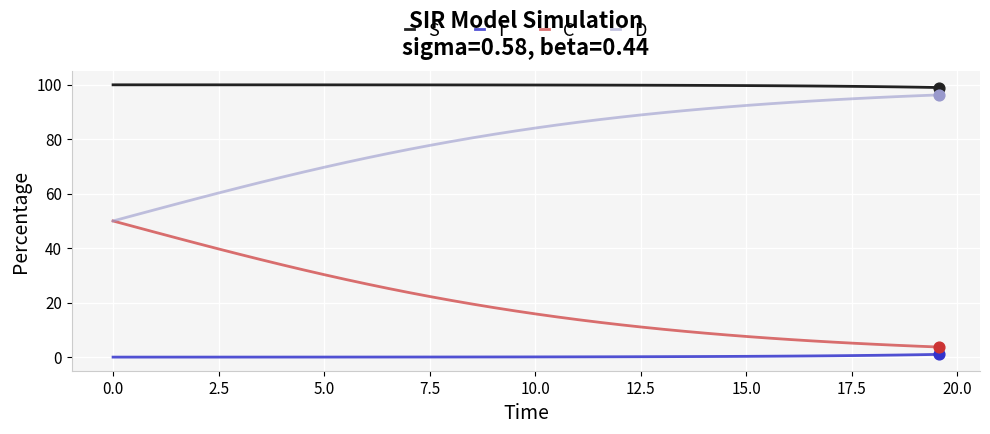

True or false: D and S intersect in this chart.

False